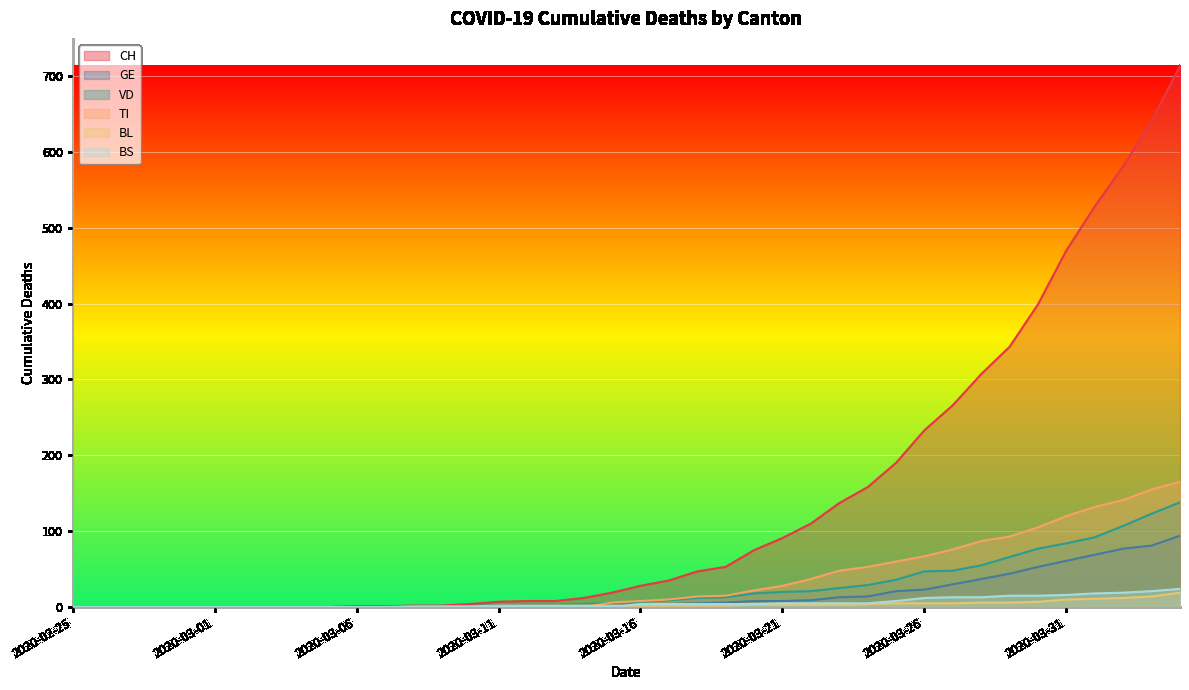

True or false: GE has more than 1 points higher than both neighbors.

False